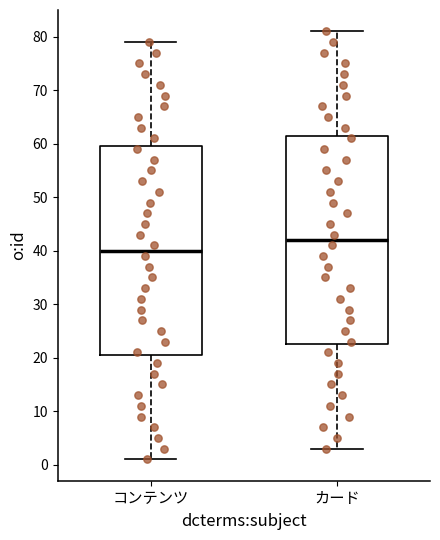

Which box's median line is the highest?

カード